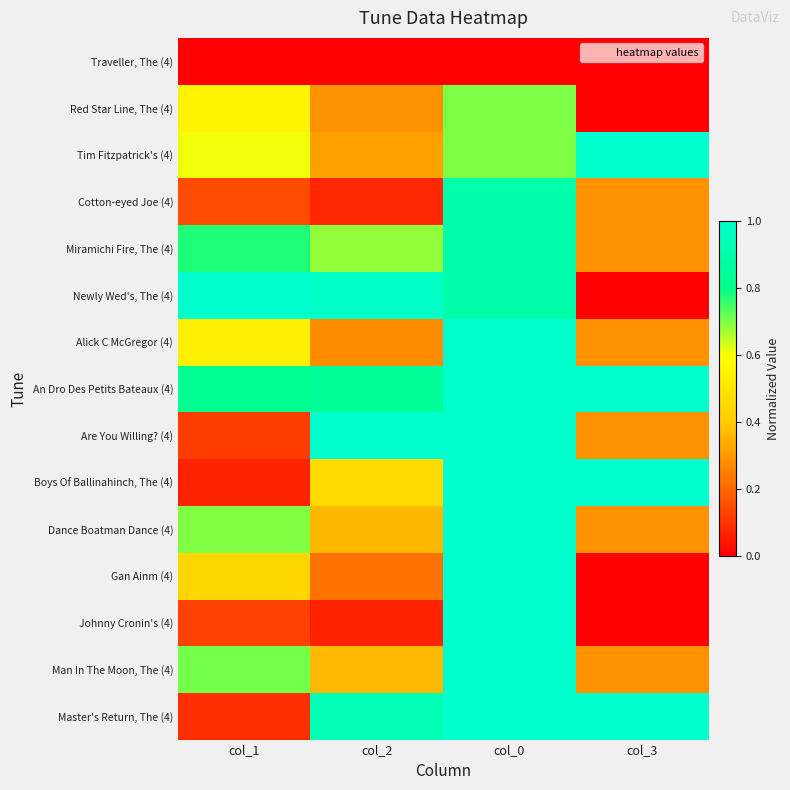

What is the total value across all series at col_3?

5.7